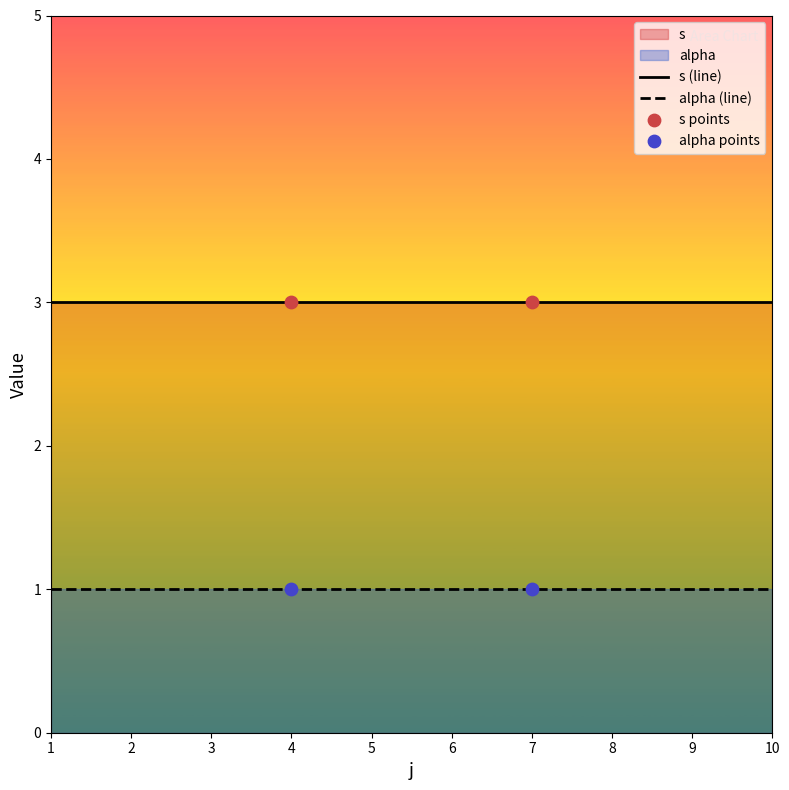

Which series contains the highest Y value?

s